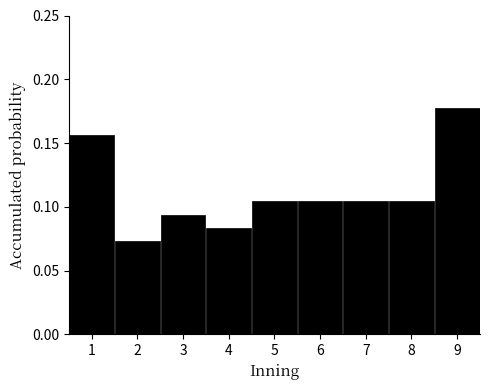

What is the height of the bar covering 5.5 to 6.5 on the x-axis? The values are not printed on the chart, so give them approximately, as read against the axis.

0.105